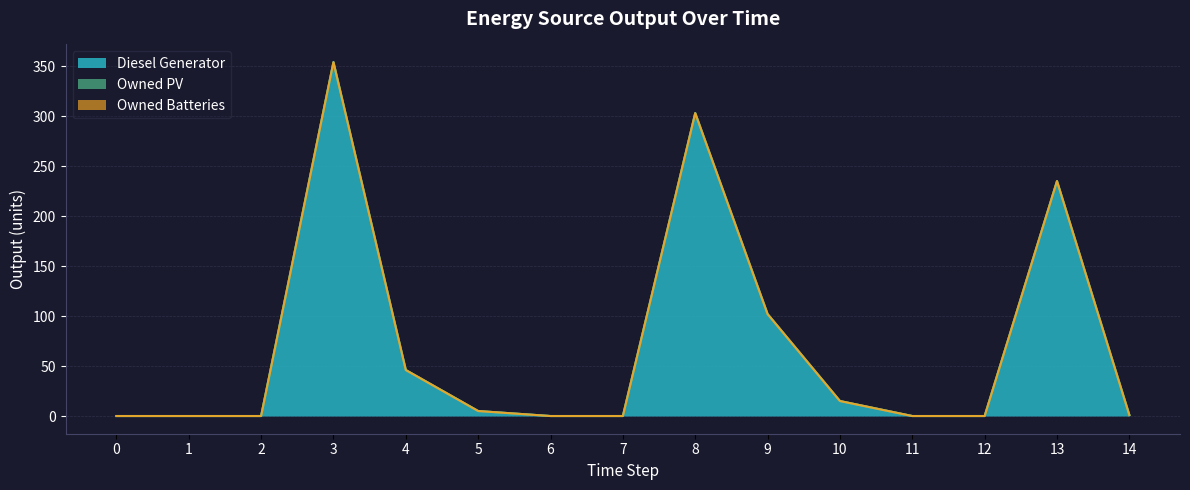

How many lines are shown in the chart?

3